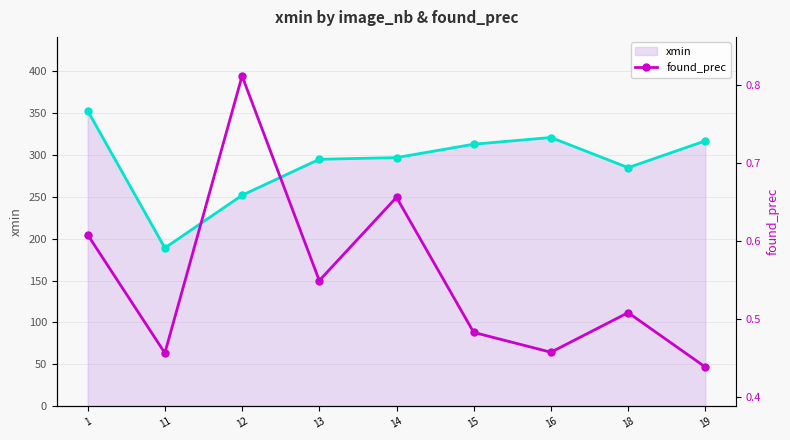

Which series has the largest total across all categories?

xmin line